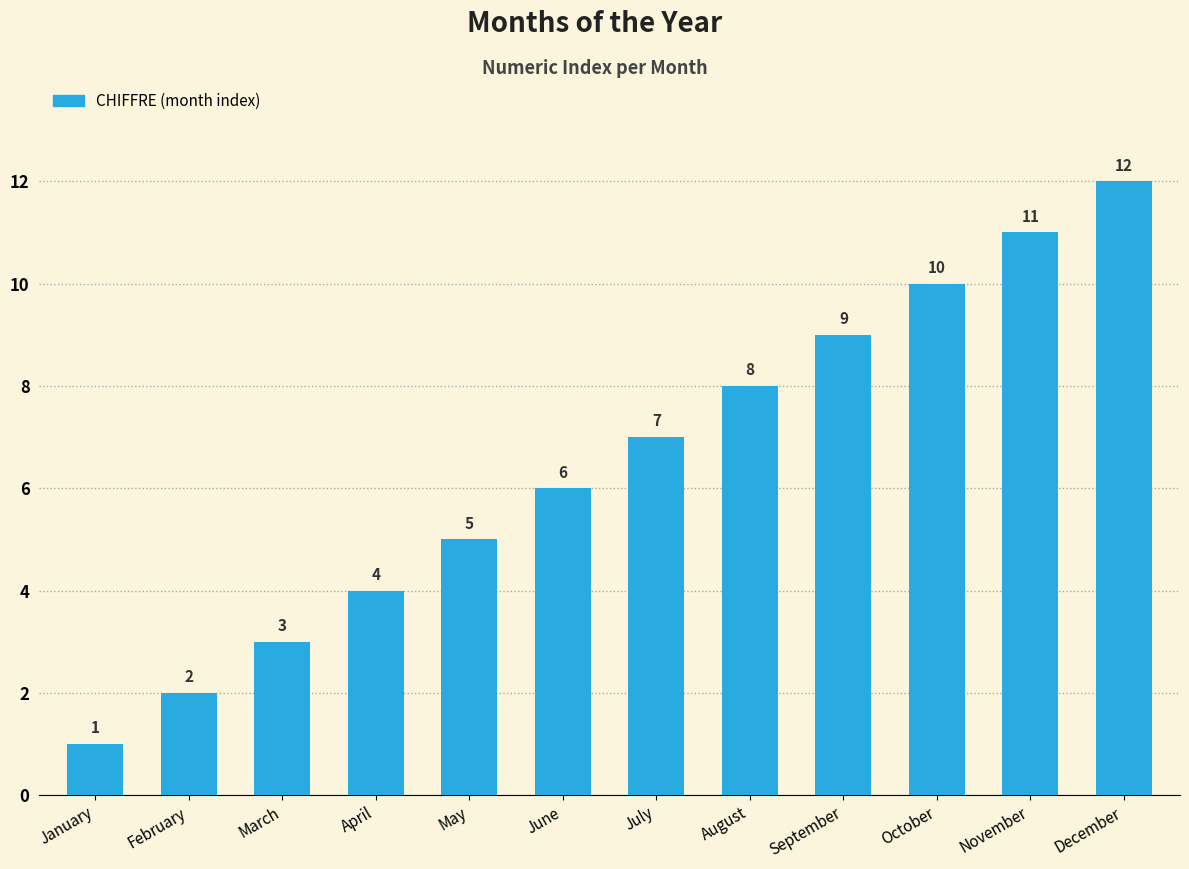

How many categories are shown in the chart?

12